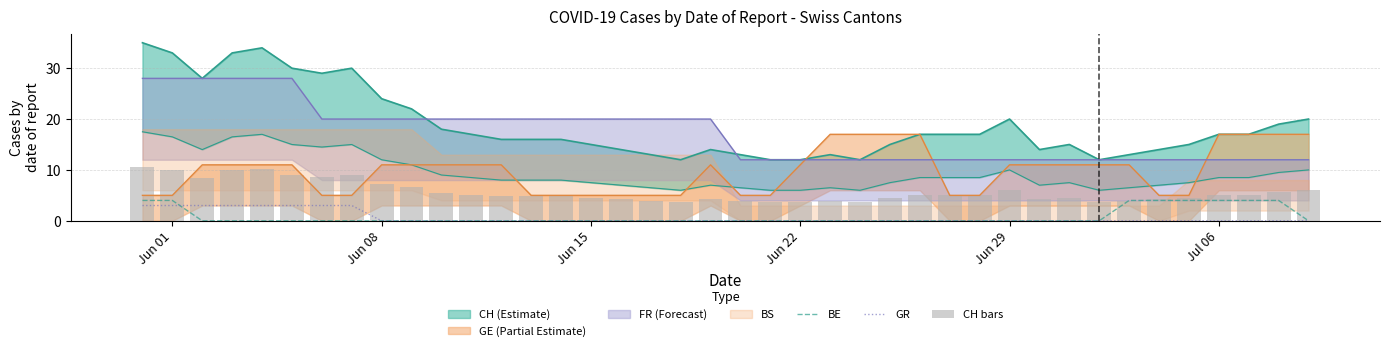

Does the chart contain stacked bars?

No